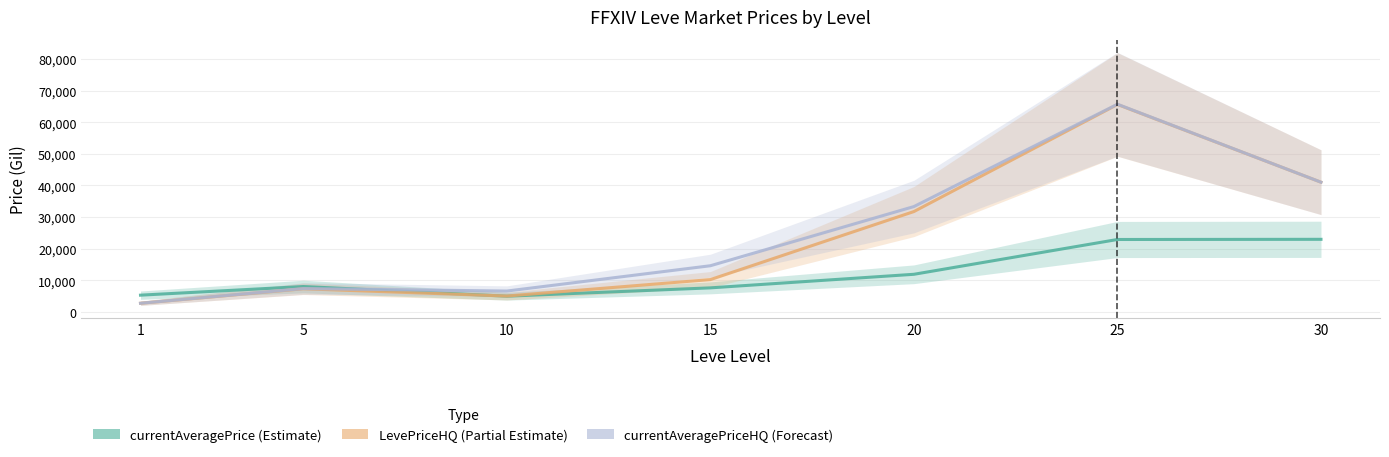

What is the total value across all series at 30?

105008.2